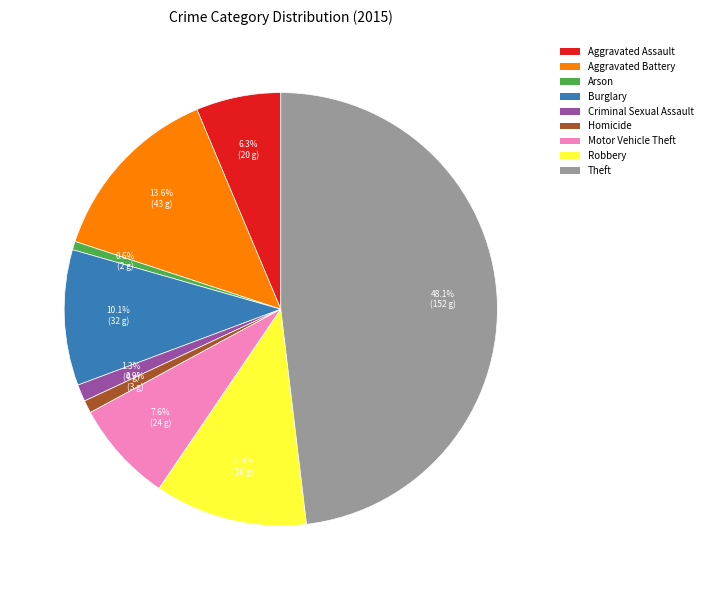

True or false: Arson accounts for 12% of the total.

False